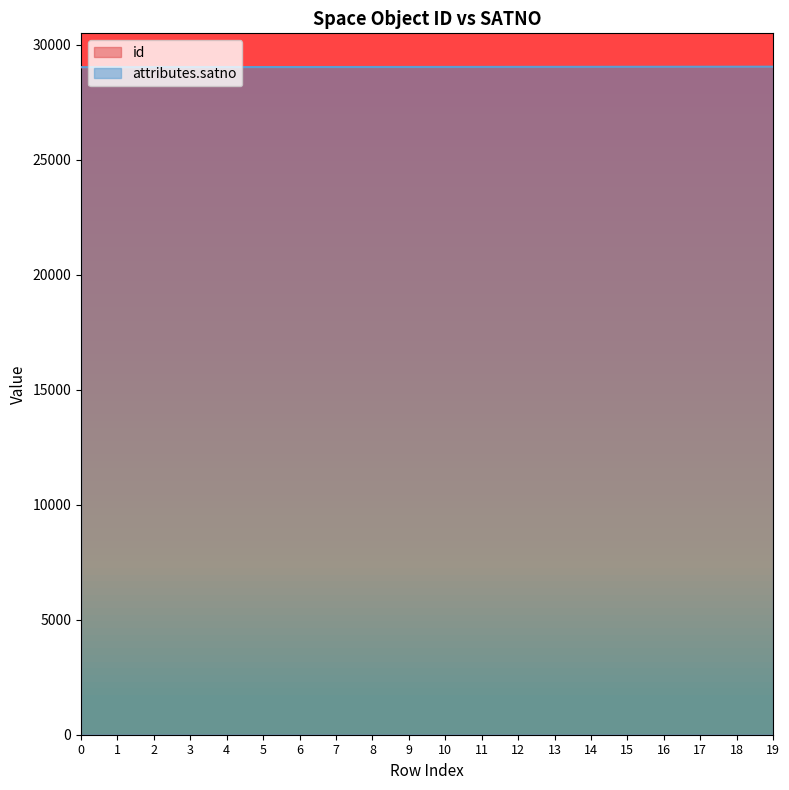

What is the value of the attributes.satno point at the 6th from the left?

29027